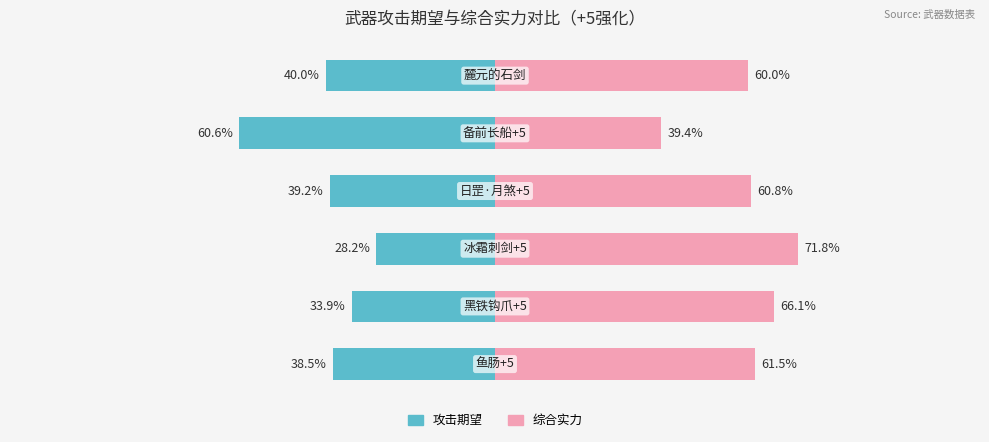

How many data points in 综合实力 are above 61?

3